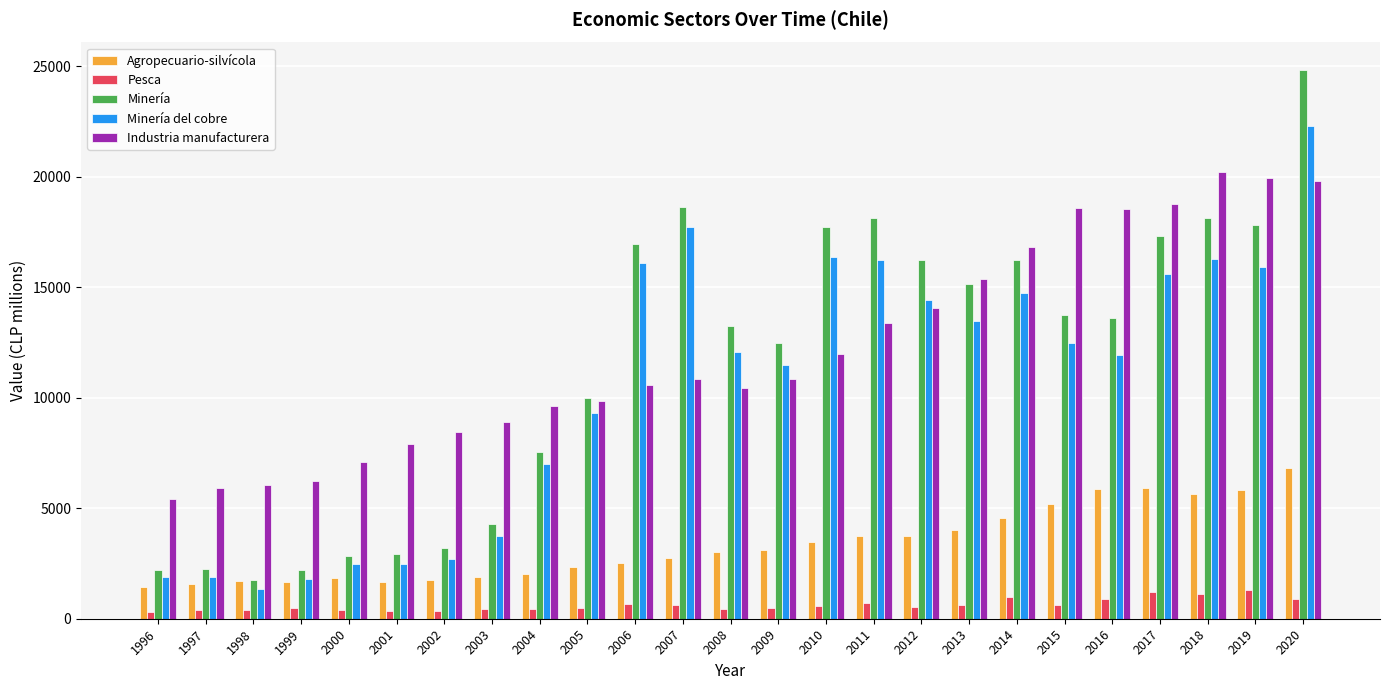

At how many categories does at least one series exceed 4908?

25